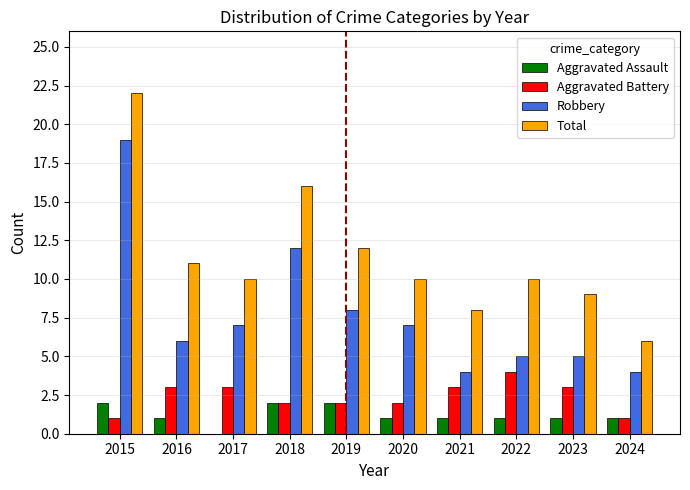

Which label corresponds to the largest value in the chart?

2015